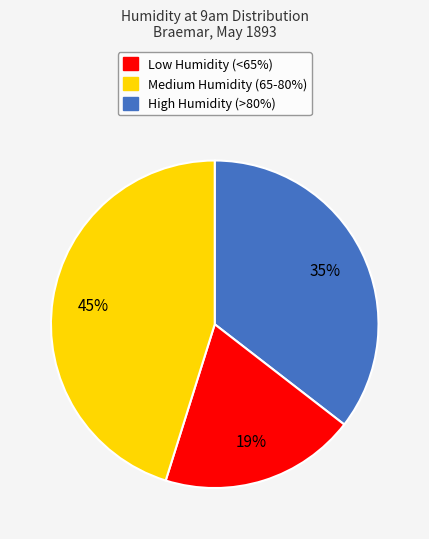

Is there any slice that represents more than half of the pie?

No